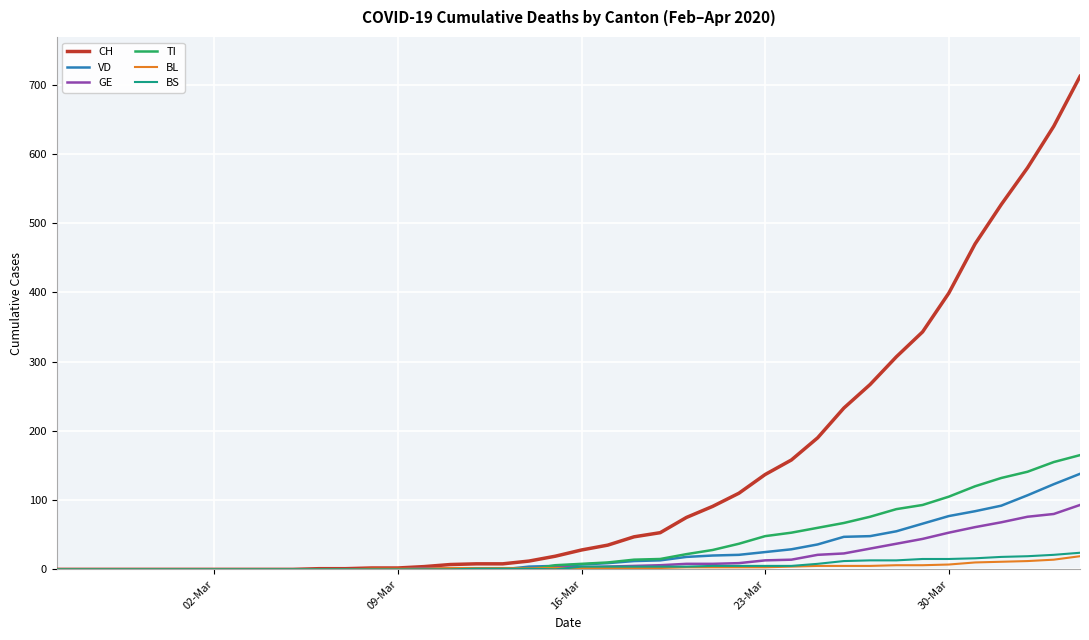

What is the maximum value for VD?

138